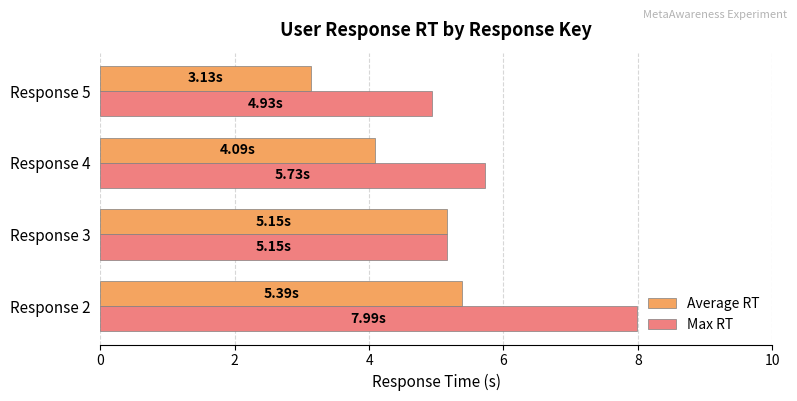

At which category is the sum across all series the highest?

Response 2